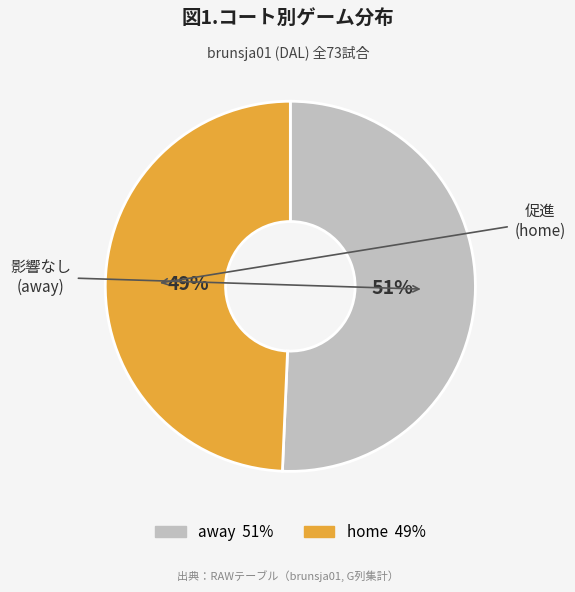

To the nearest percent, what is the combined percentage of away and home?

100%